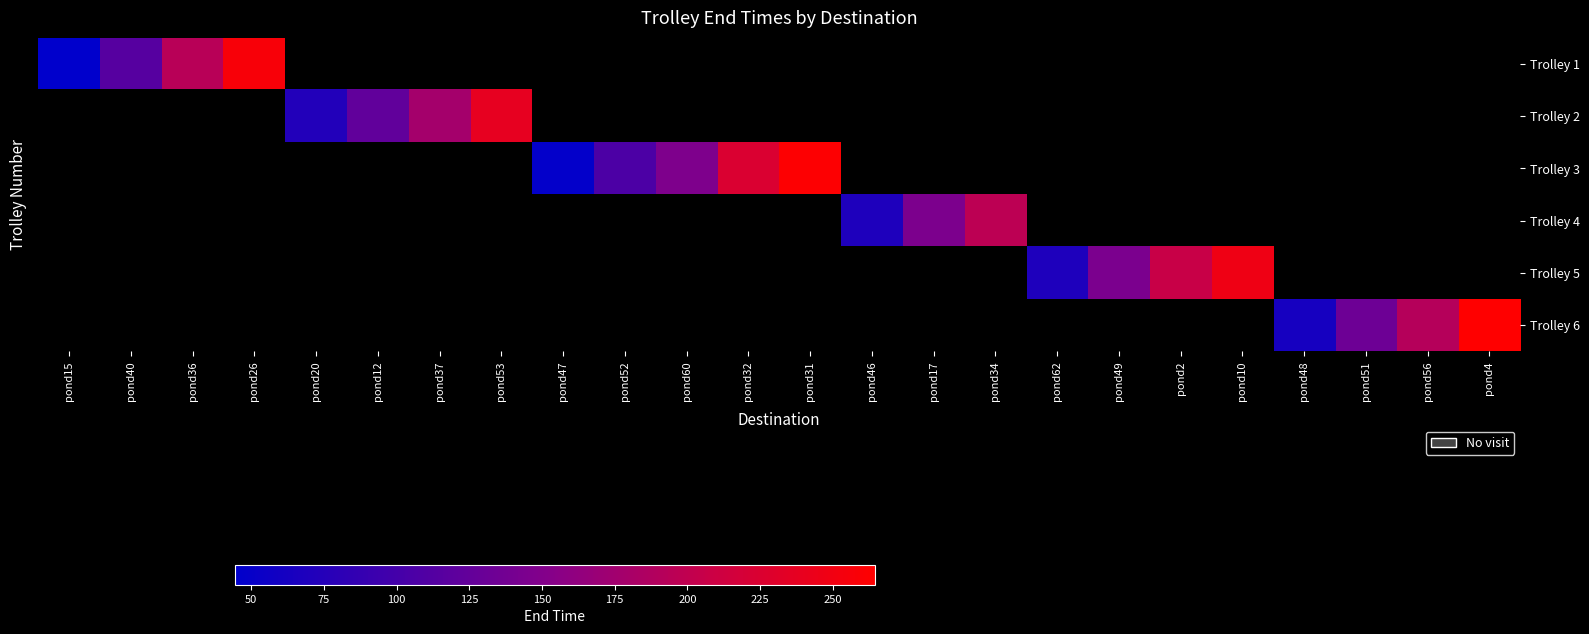

What is the smallest value displayed?

44.5